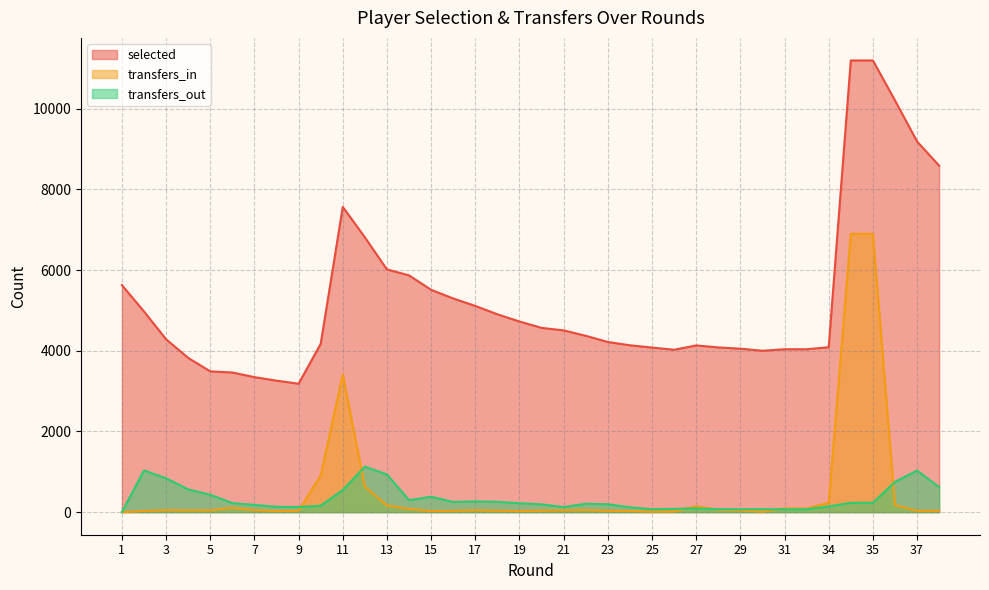

What is the highest value of the transfers_out series?

1127